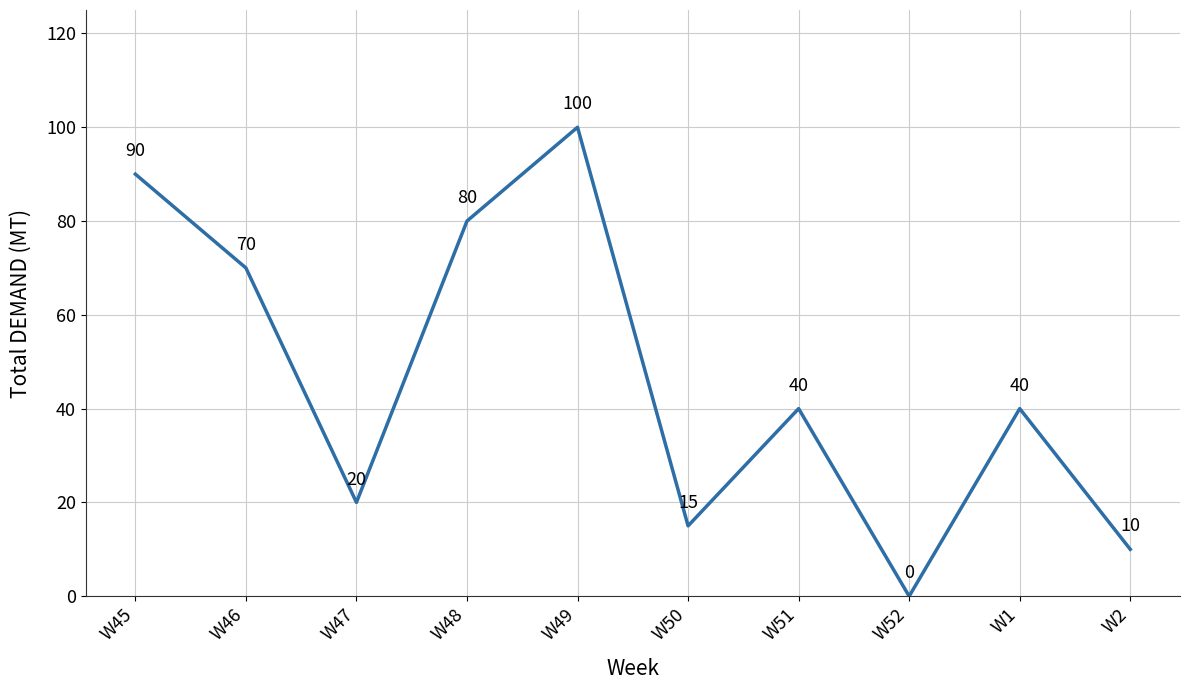

What position from the right is W52?

3